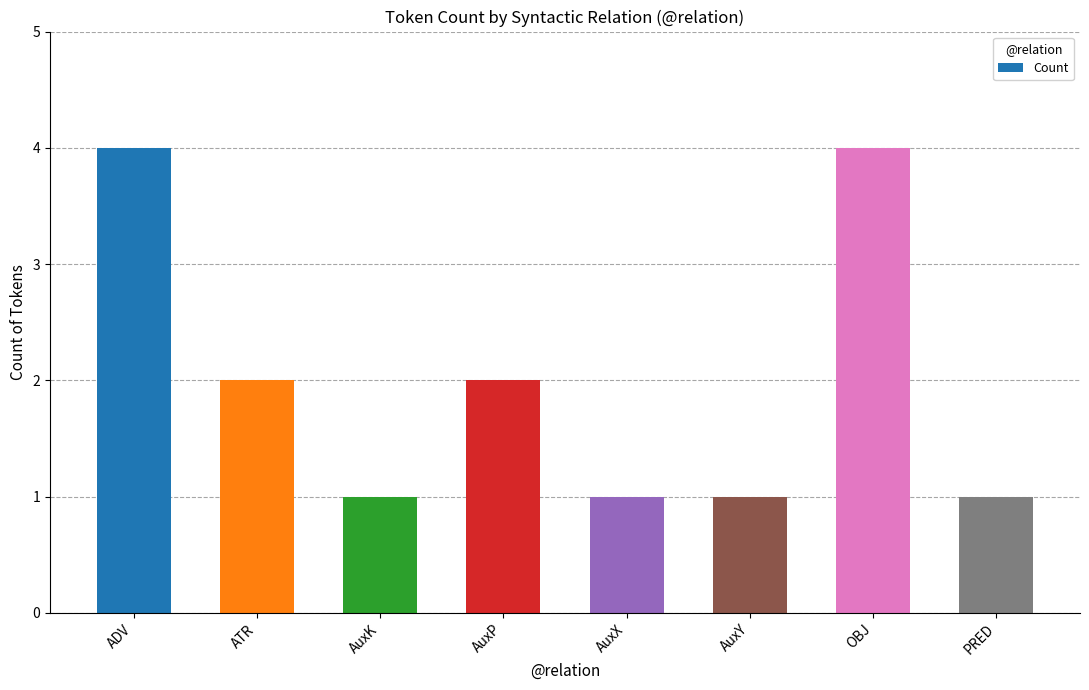

What position from the left is AuxX?

5